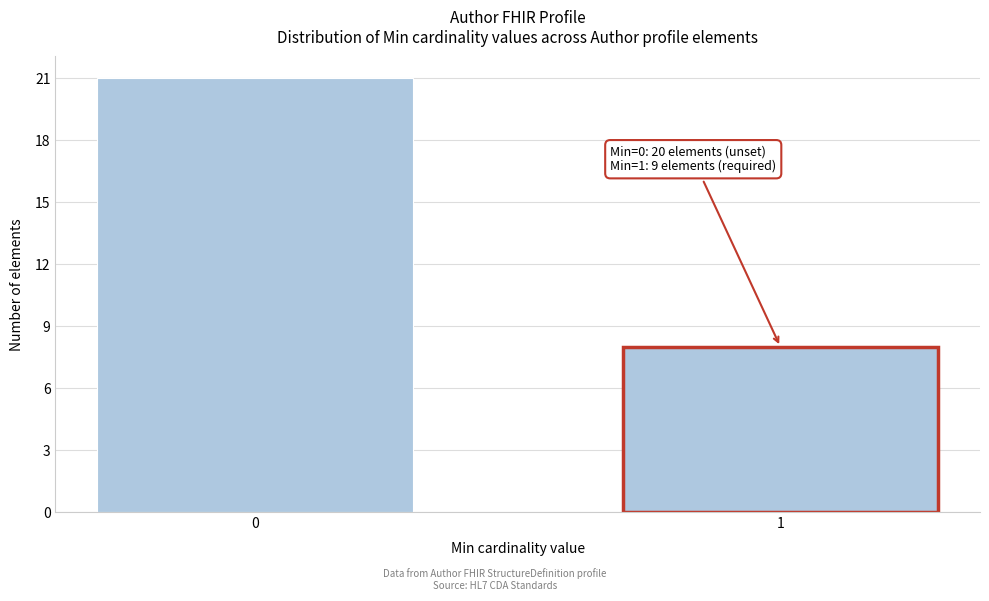

Reading left to right, transcribe all the data shown in this chart.

21	8